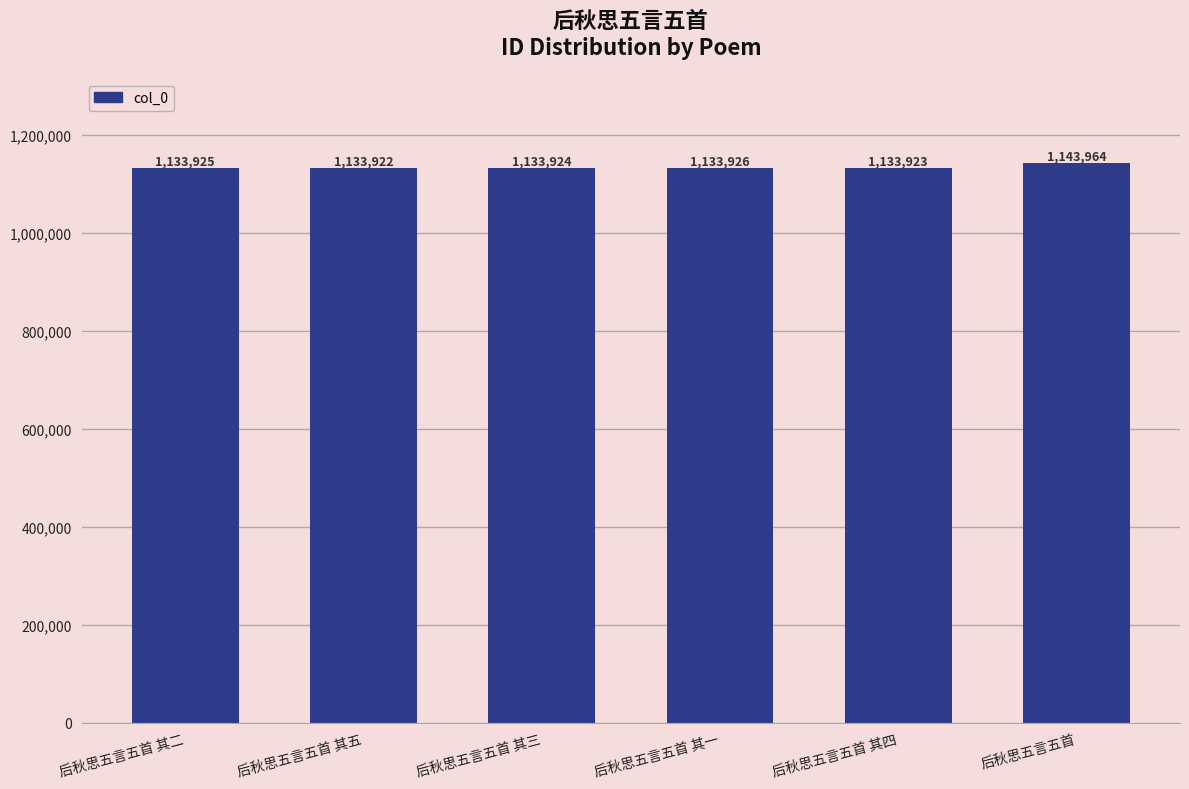

Are the bars horizontal?

No